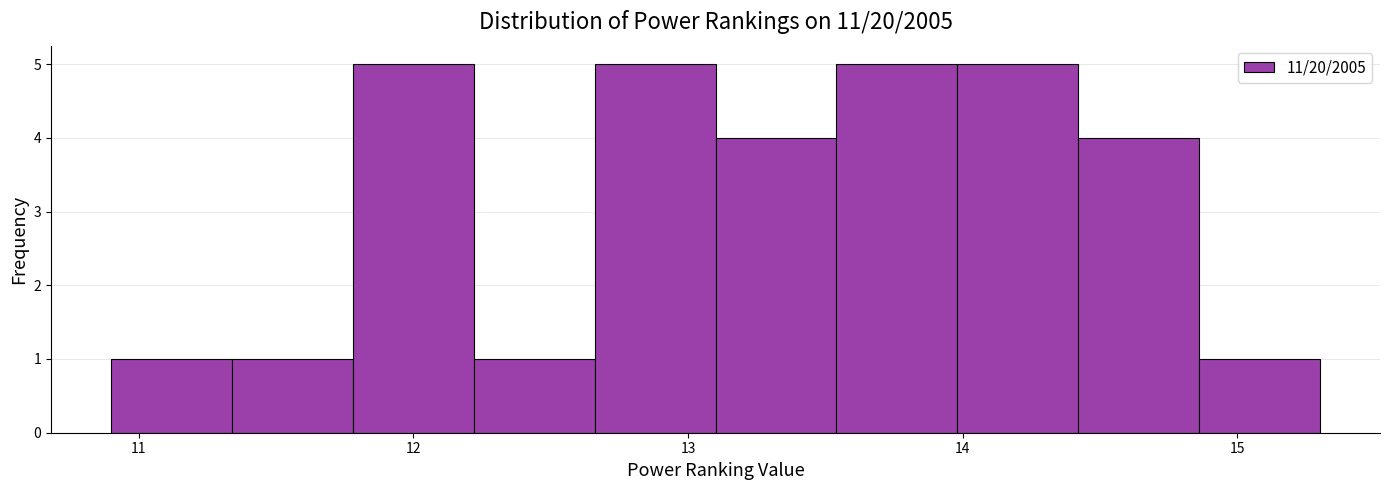

How tall is the bar that spans 11.34 to 11.78 on the x-axis? Neither the bar edges nor the heights are printed on the chart, so give them approximately, as read against the axes.

1